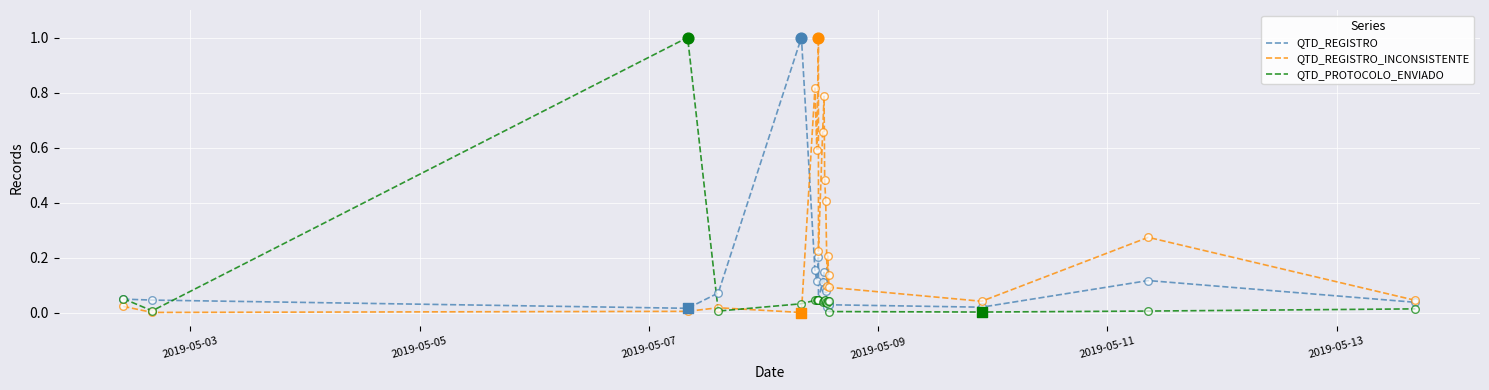

Which series has the largest total across all categories?

QTD_REGISTRO_INCONSISTENTE